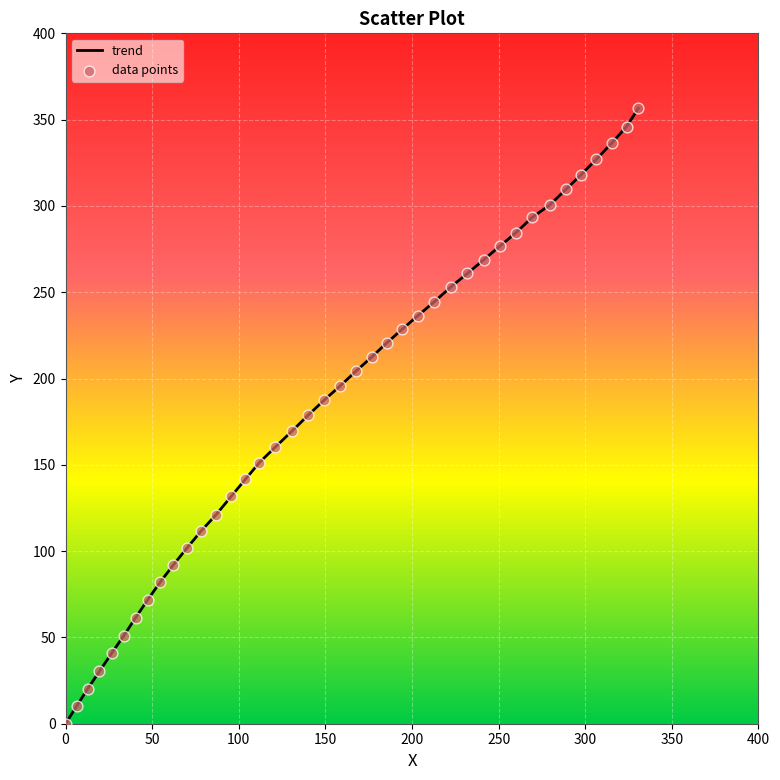

What is the difference between the maximum and minimum values?

356.5